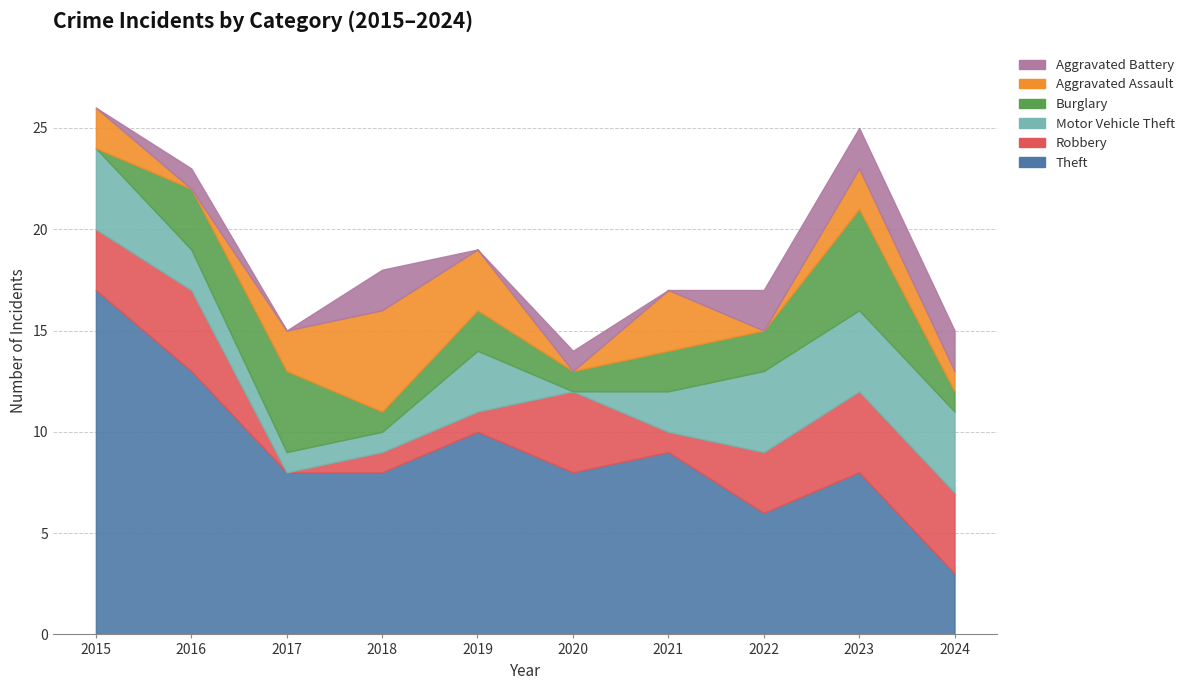

Count the Burglary values in the range 1 to 3.

7